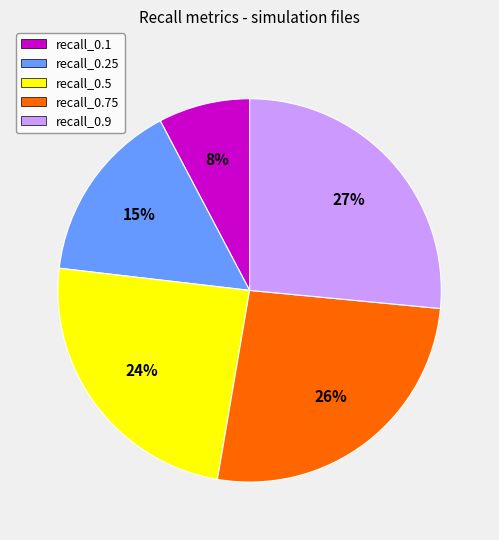

Is the sum of recall_0.1 and recall_0.75 greater than half?

No